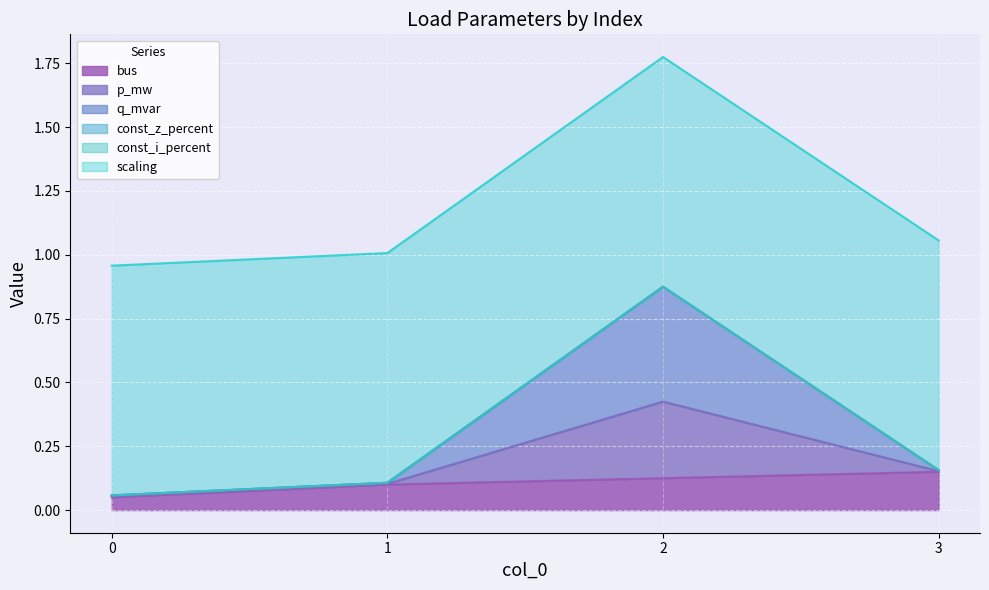

What is the sum of all bus values?

0.4